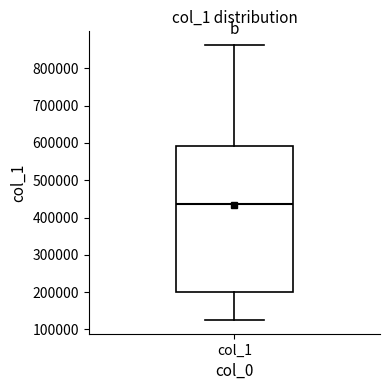

Transcribe this box plot: give where the median line is, the range the box spans, and where the two whiskers end, as read against the y-axis. The values are not printed on the chart, so give them approximately, as read against the axis.

median 430000, box 200000 to 590000, whiskers 130000 to 860000